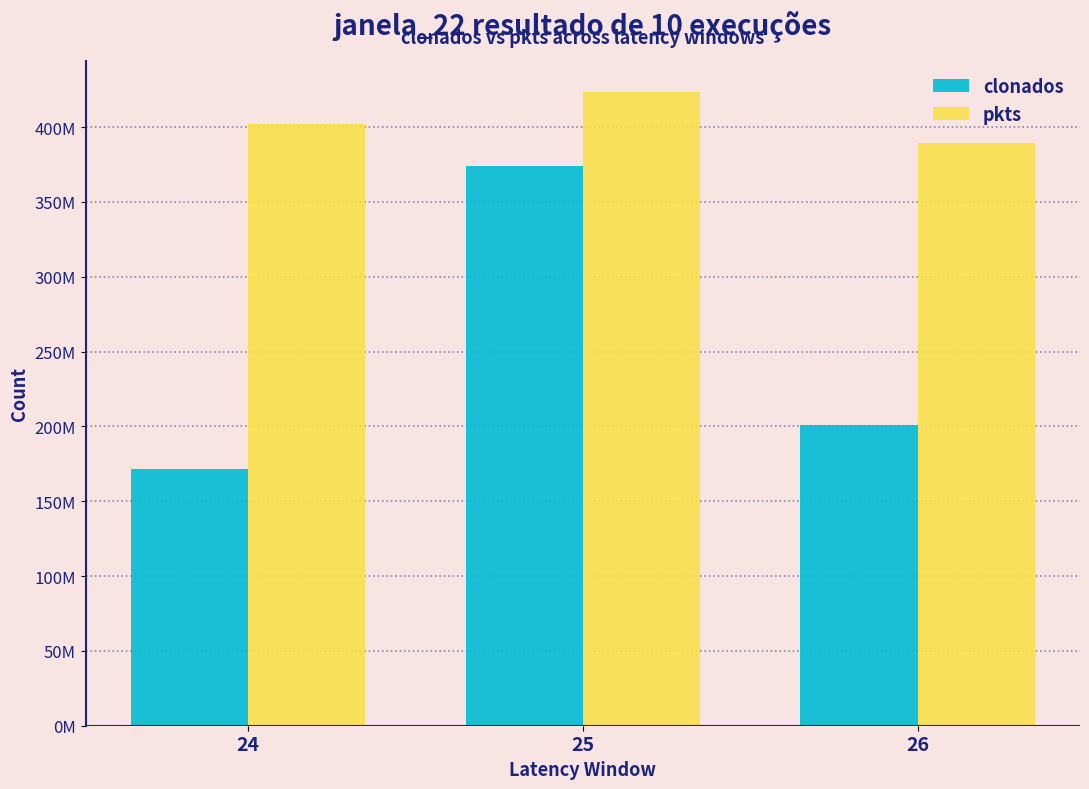

Is the value of pkts at 26 greater than the value of clonados at 24?

Yes